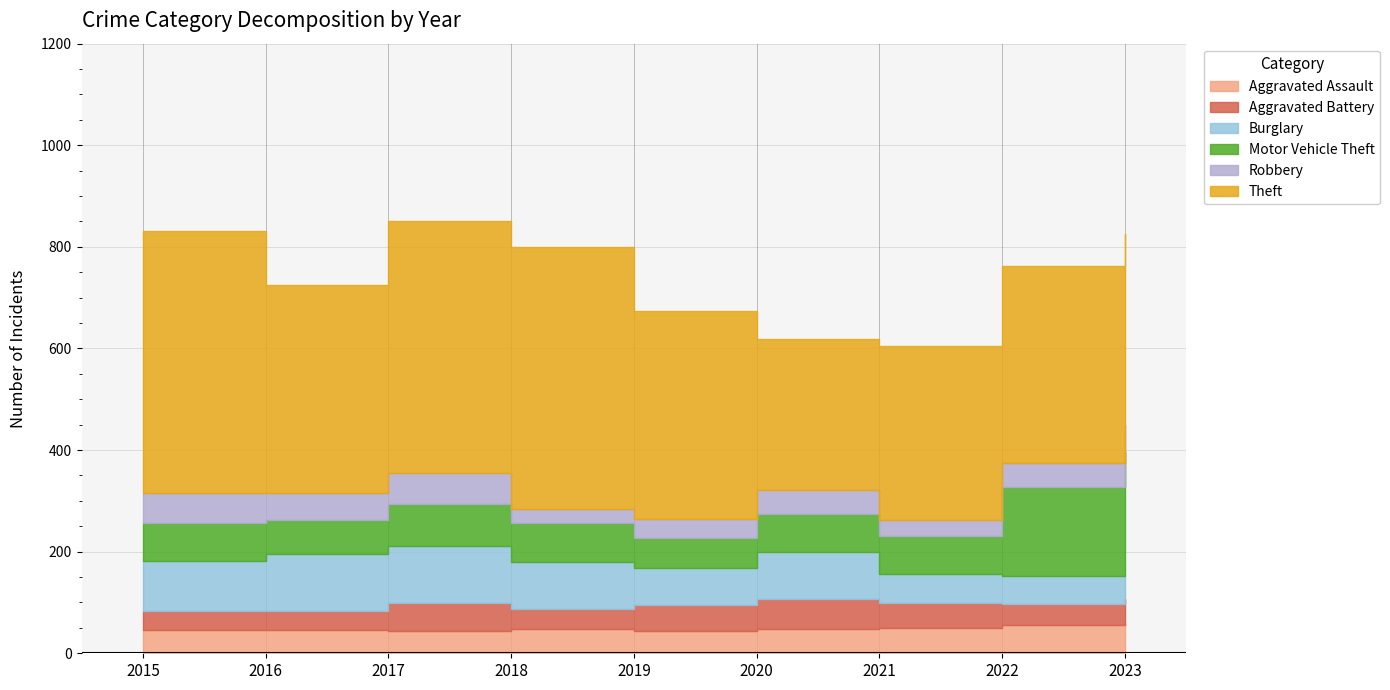

True or false: Robbery and Motor Vehicle Theft cross at least once.

False